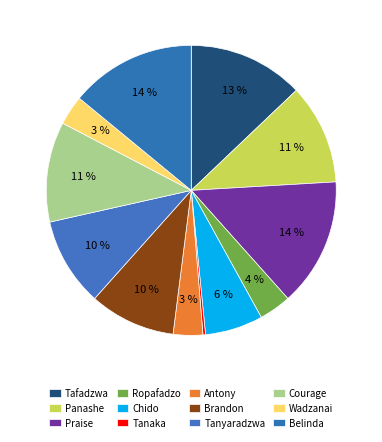

To the nearest percent, what portion does Praise represent?

14%